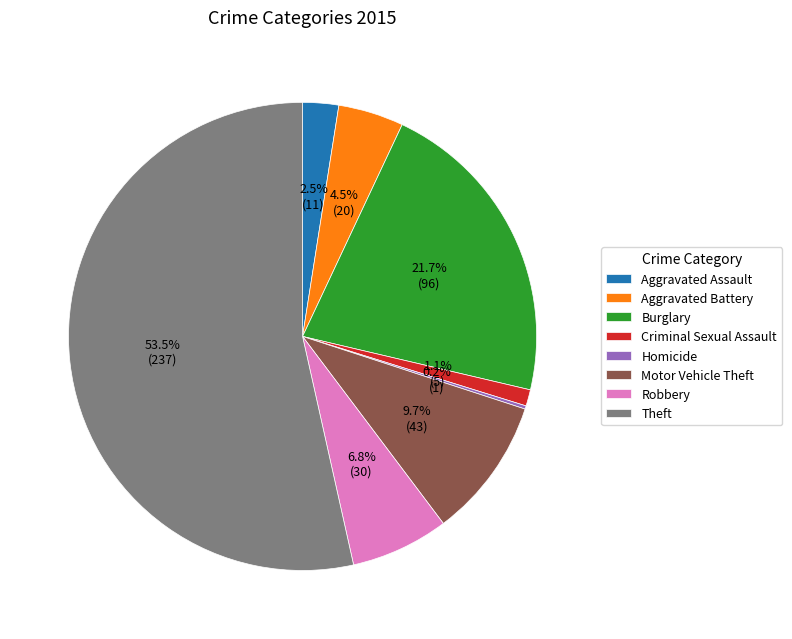

What percentage do Theft and Burglary together represent?

75.2%